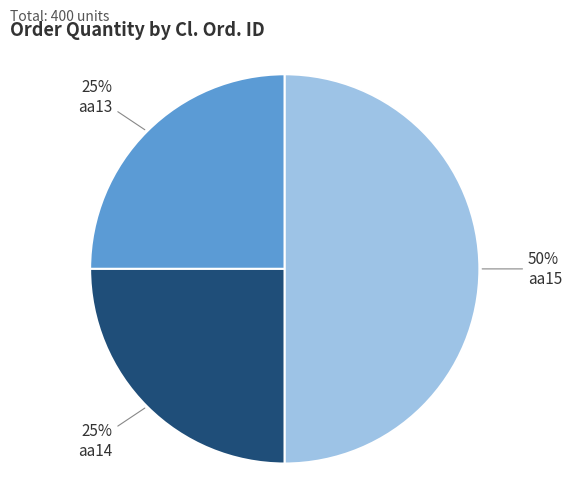

To the nearest percent, what is the average slice percentage?

33%